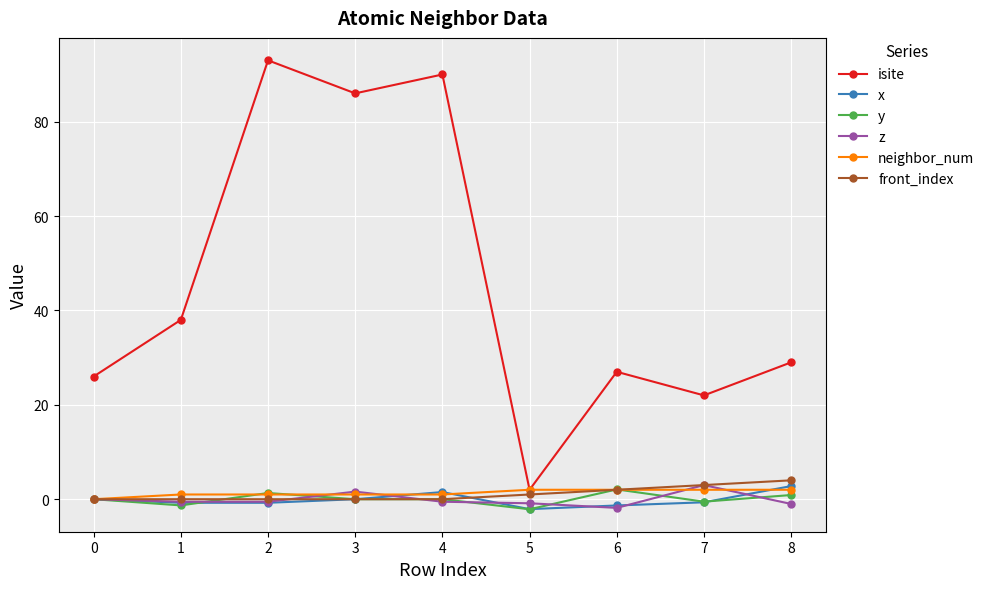

Is it true that isite equals 18.2 at 1?

False